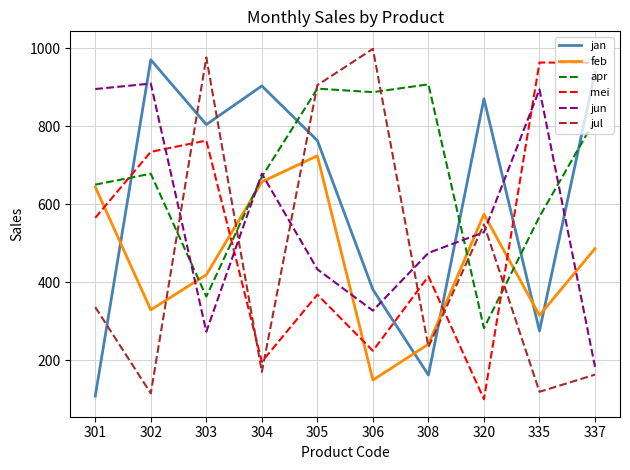

The jan series shows 1493 at 302. True or false?

False